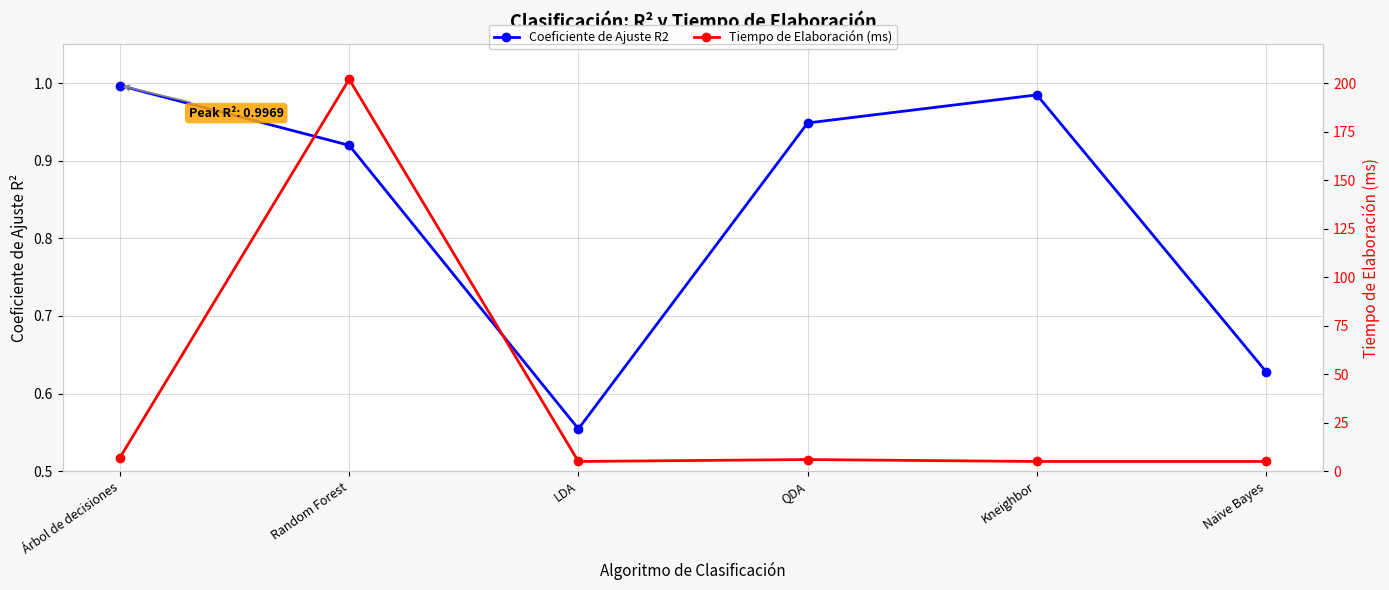

Rank the categories by Tiempo de Elaboración (ms) value from lowest to highest.

LDA, Kneighbor, Naive Bayes, QDA, Árbol de decisiones, Random Forest